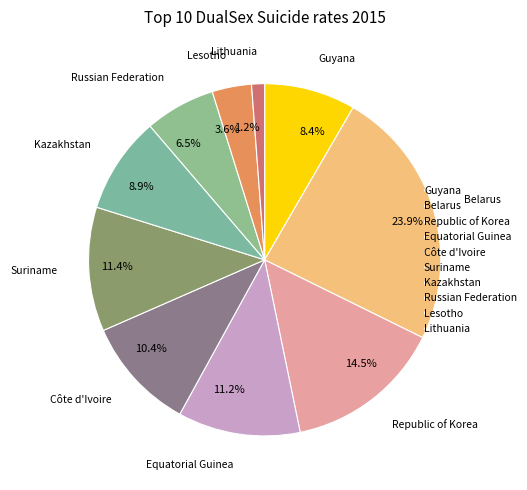

What portion of the pie excludes Equatorial Guinea?

88.8%